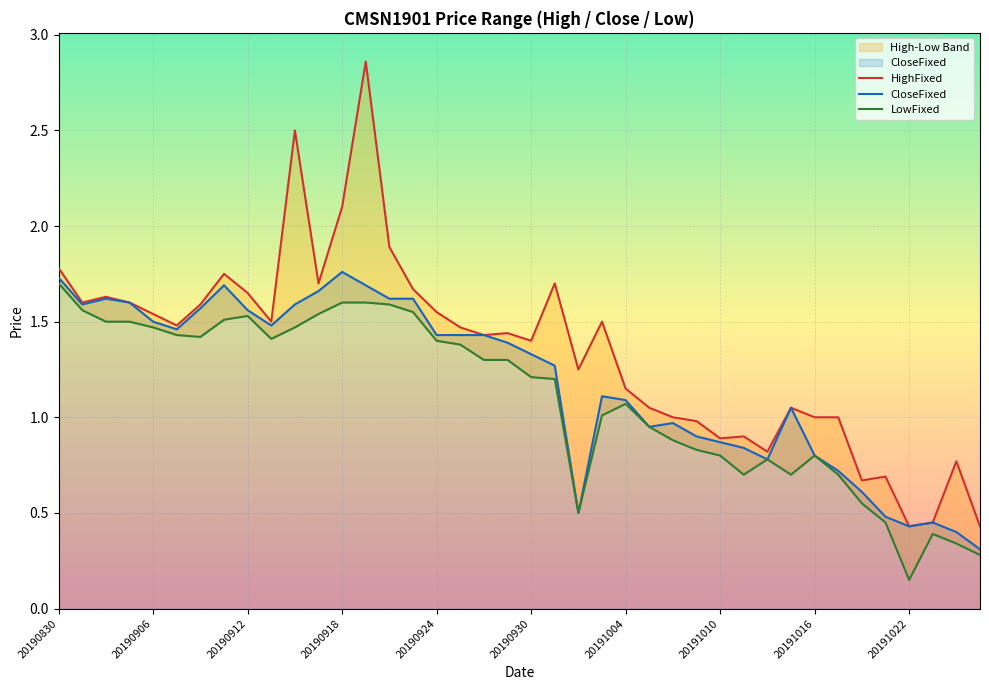

The value of CloseFixed at 20191022 is 0.2. True or false?

False